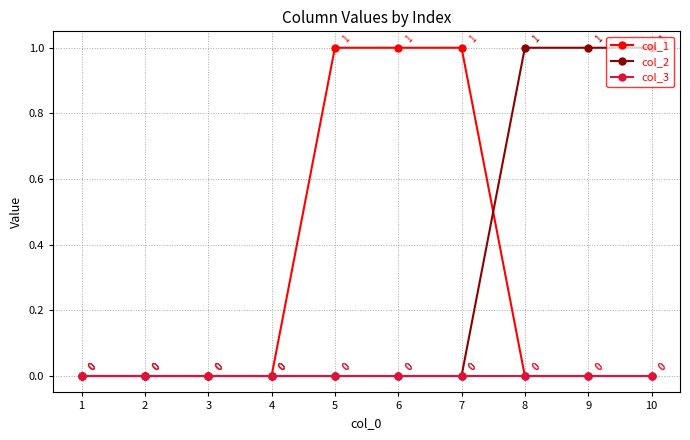

The value of col_1 at 9 is 0. True or false?

True